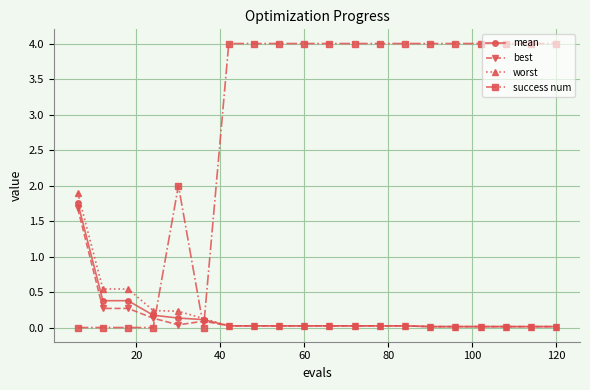

At how many categories does at least one series exceed 3?

14